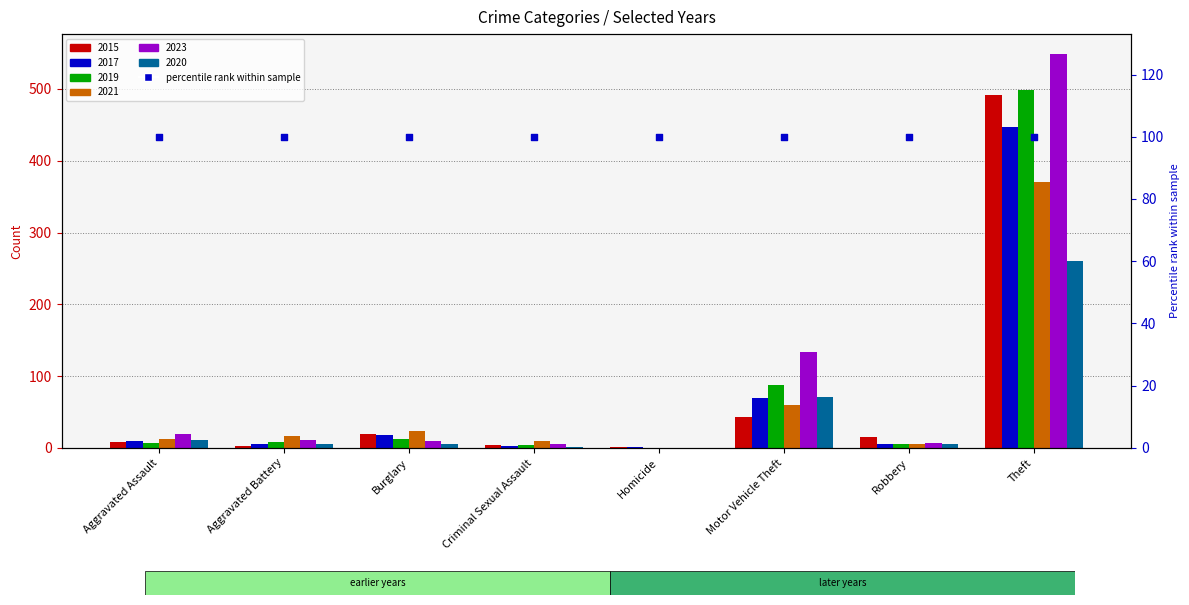

Which series reaches the maximum Y coordinate?

2023